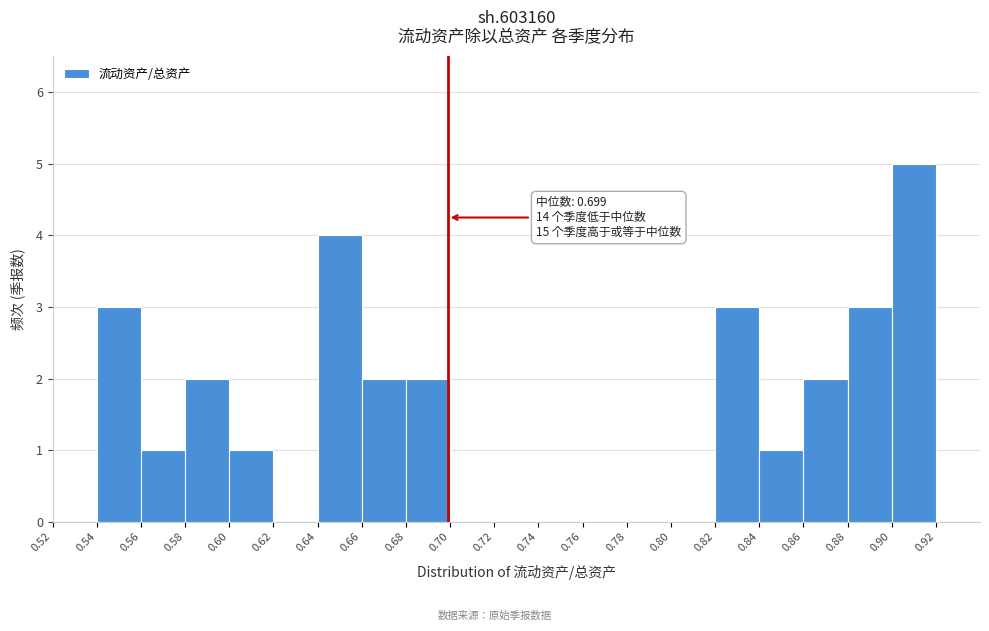

Over which range of the x-axis is the bar tallest?

0.90 to 0.92